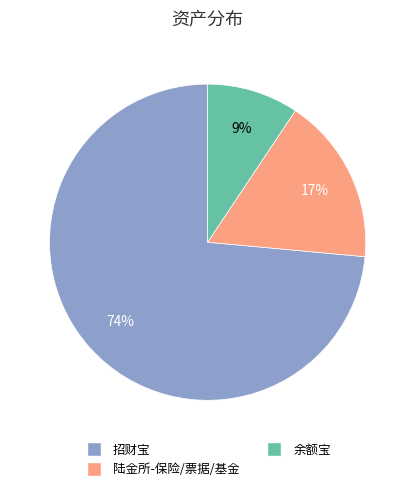

How many slices are in this pie chart?

3